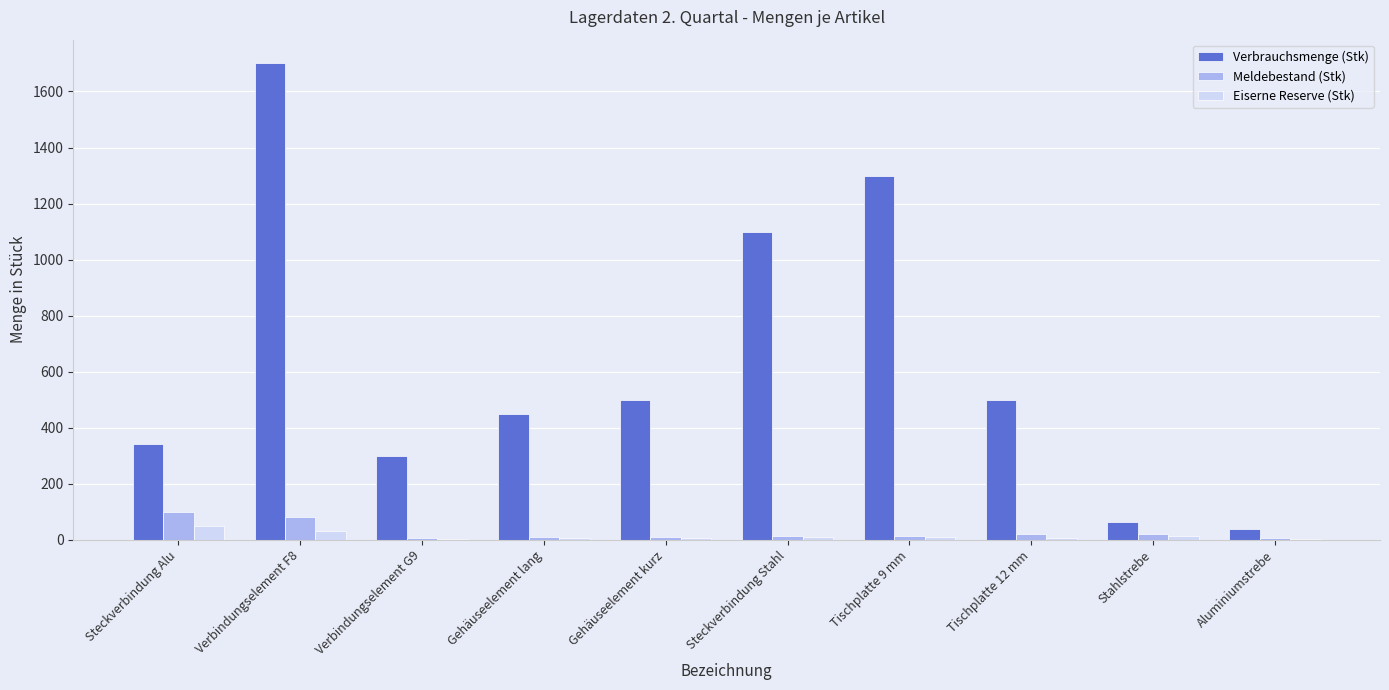

At which category is the sum across all series the highest?

Verbindungselement F8